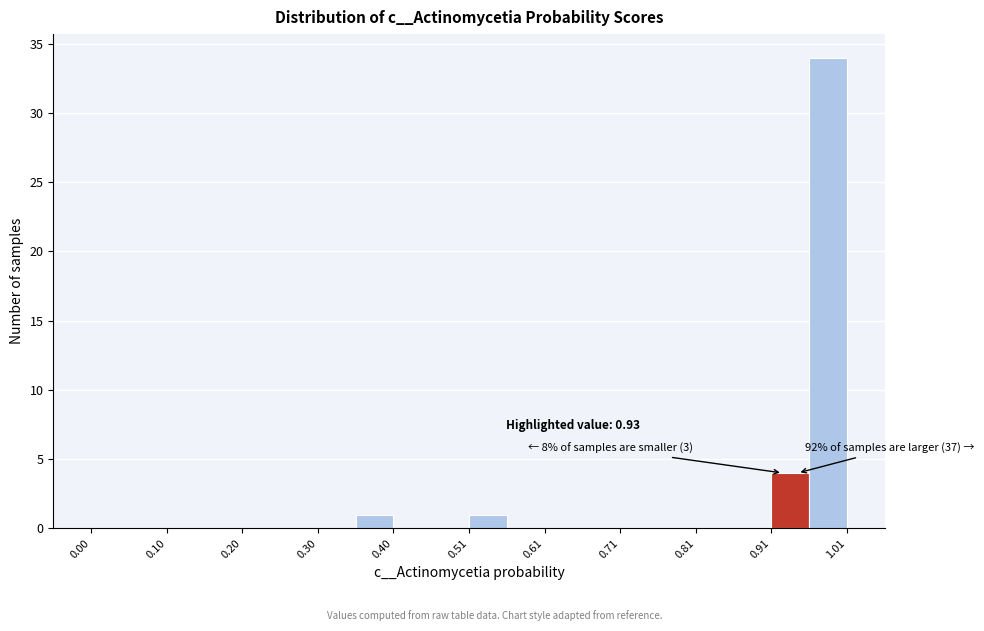

Read against the x-axis, roughly where is the centre of the tallest bar?

0.98